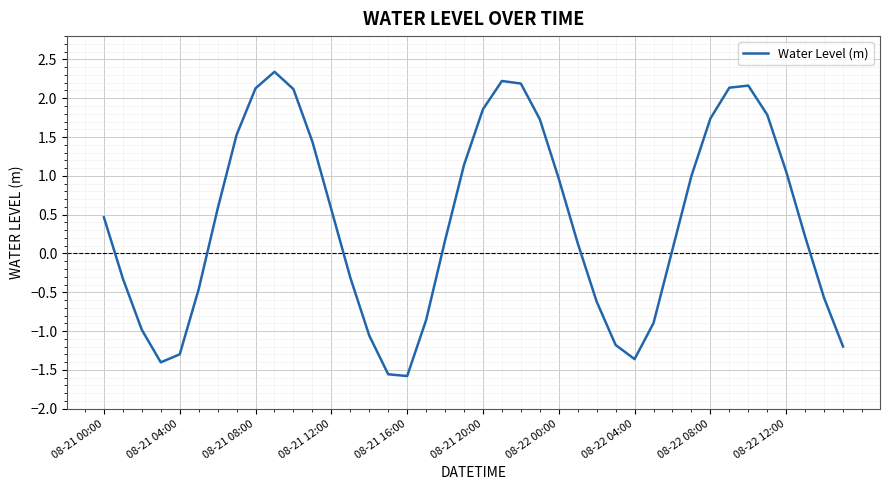

What is the difference between the maximum and minimum values?

3.9